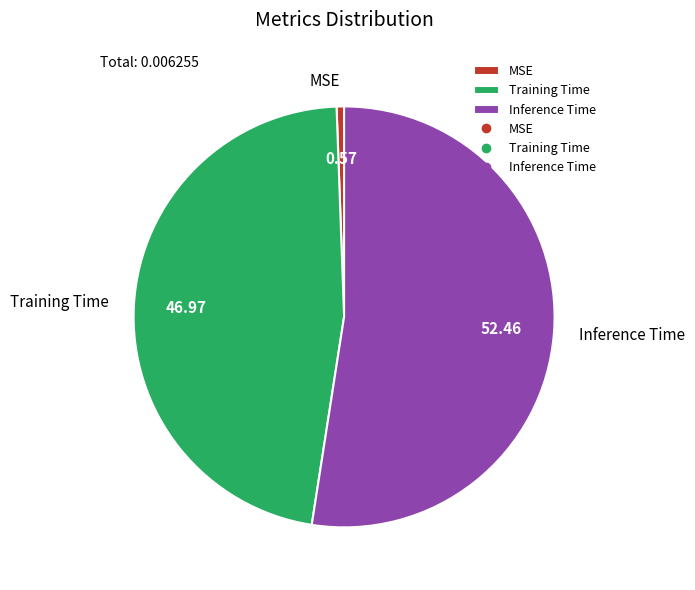

Does any single category account for the majority?

Yes